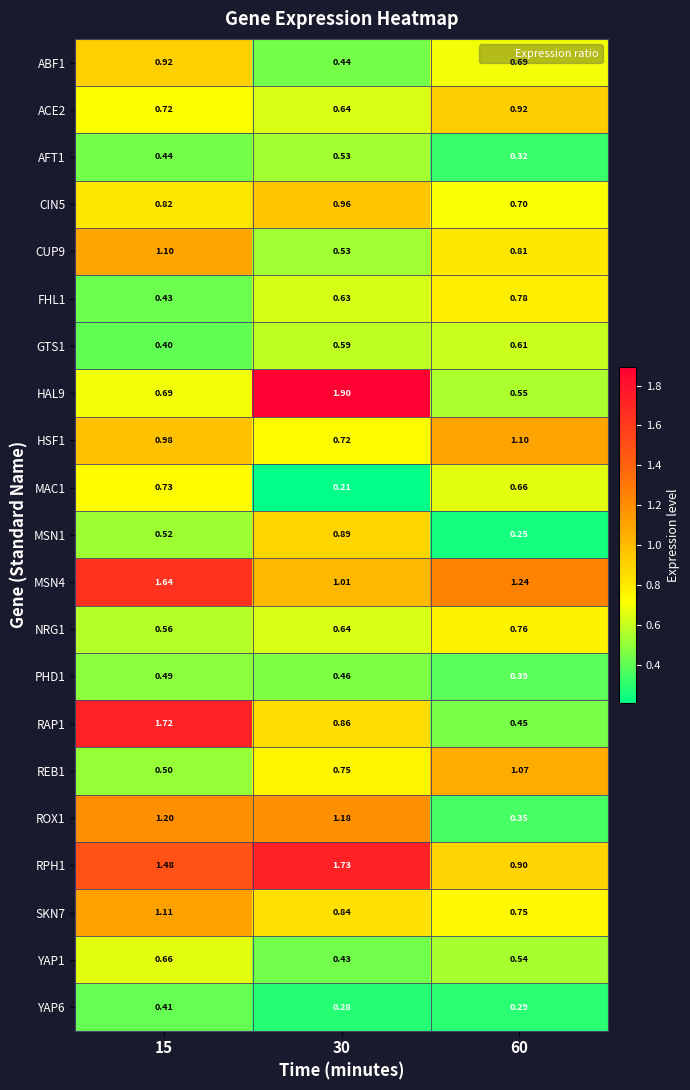

Which series has the largest total across all categories?

RPH1